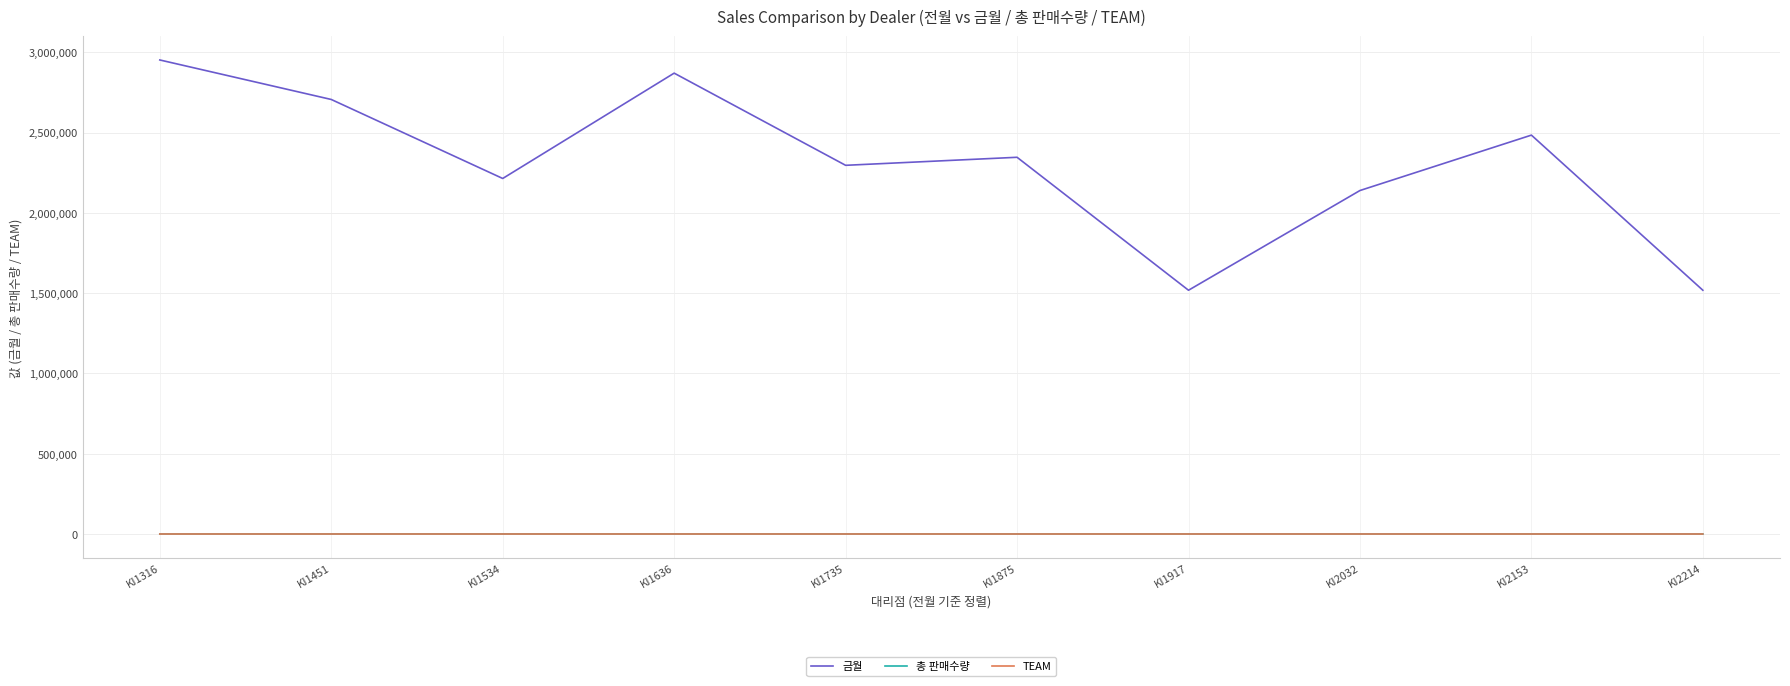

What is the maximum value shown in the chart?

2952000